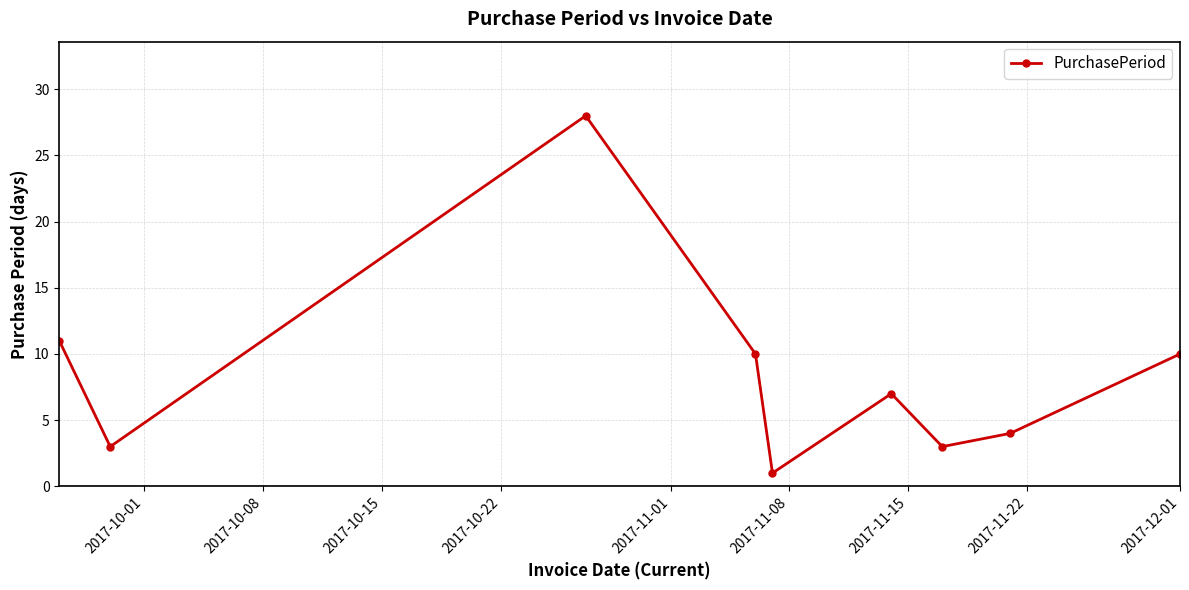

What is the value of the 2nd point from the left?

3